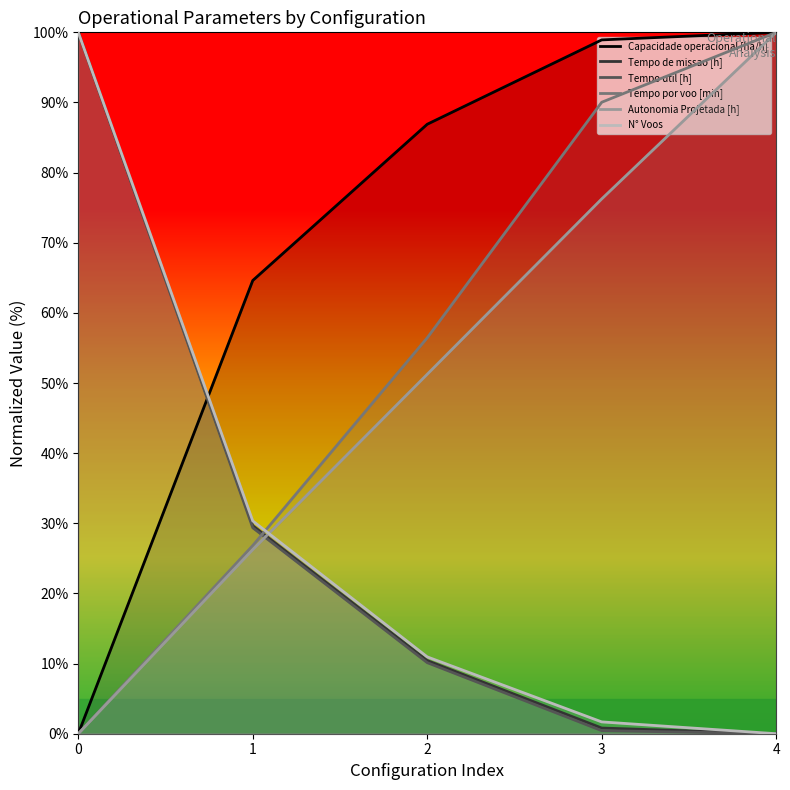

Between which two adjacent categories do Autonomia Projetada [h] and Tempo de missao [h] first intersect?

1 and 2